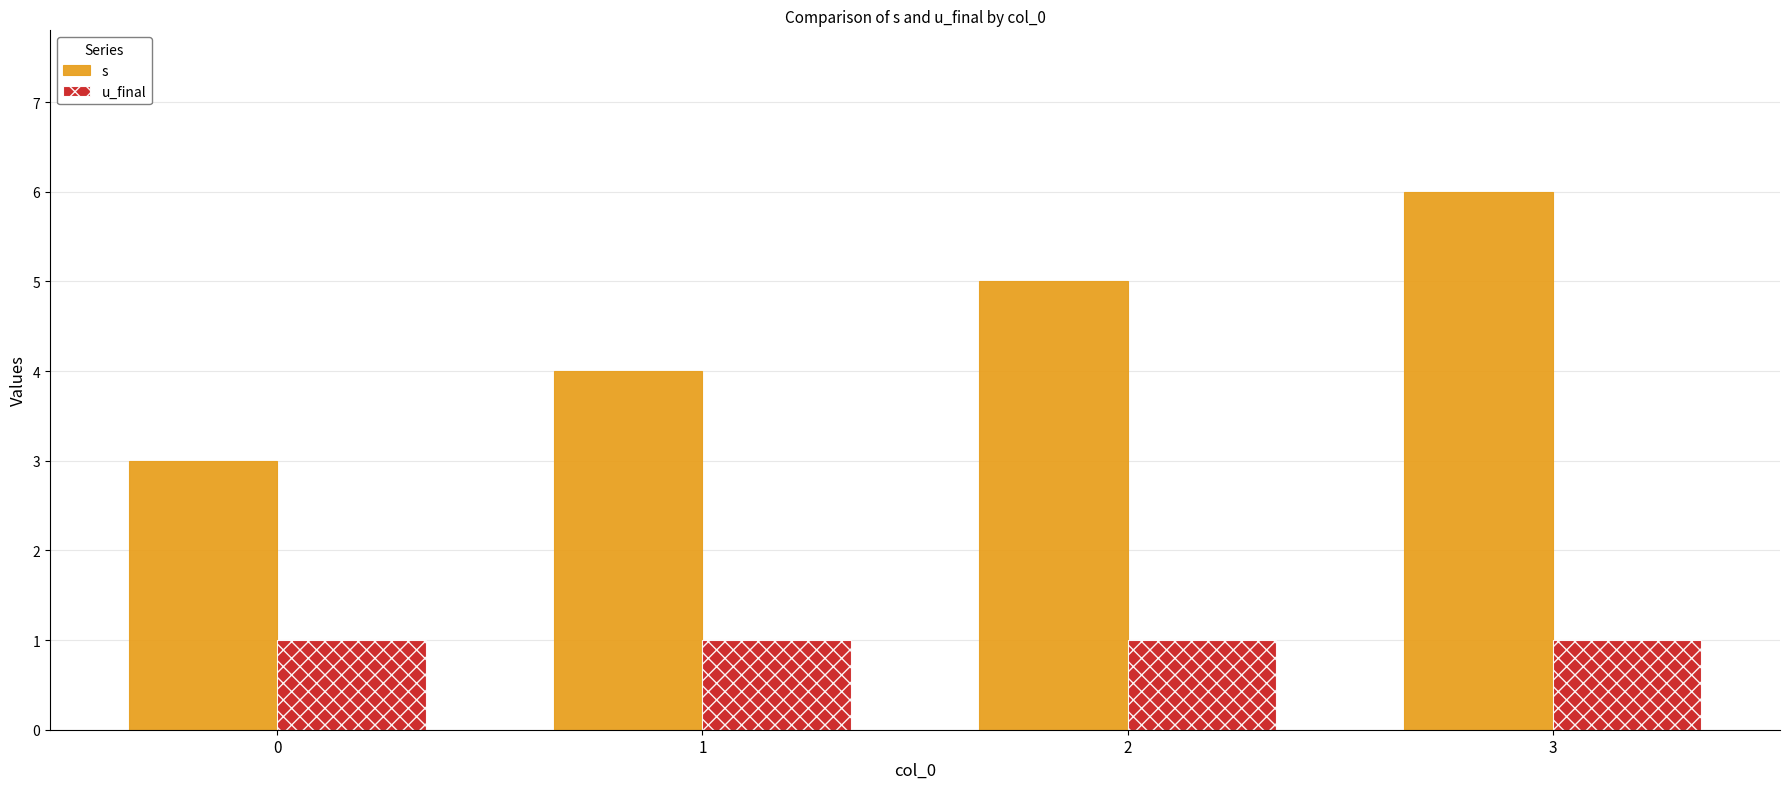

What is the sum of the s values at 0 and 2?

8